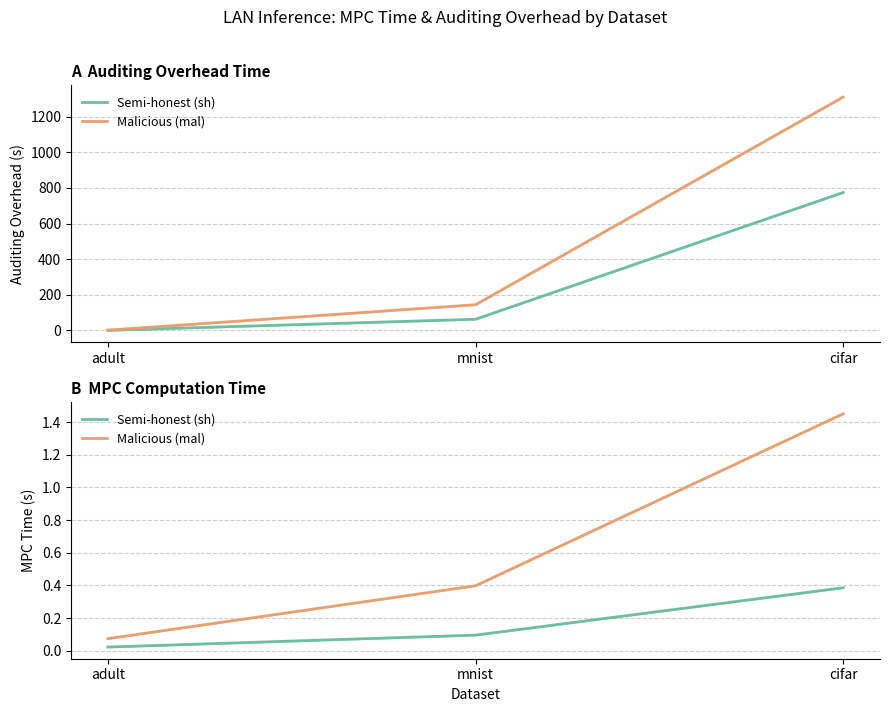

What is the difference between the second highest and minimum values in the Malicious (mal) series?

0.3